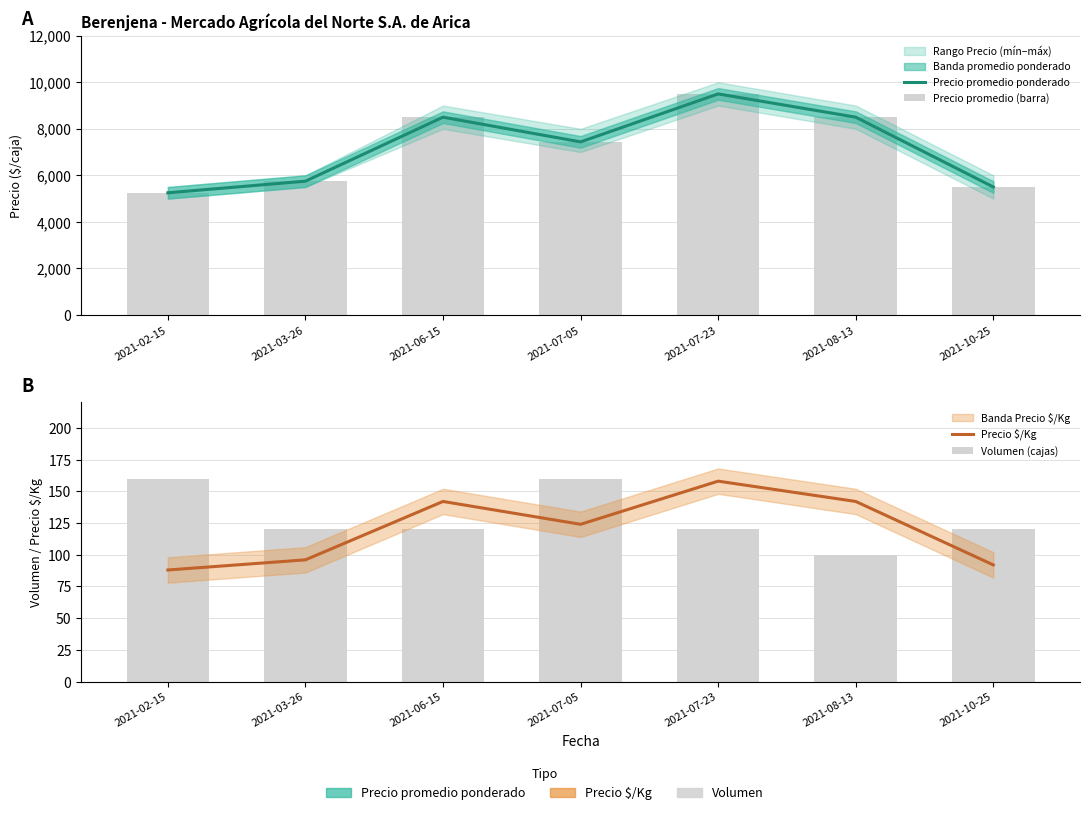

Between 2021-03-26 and 2021-10-25, which is larger?

2021-03-26